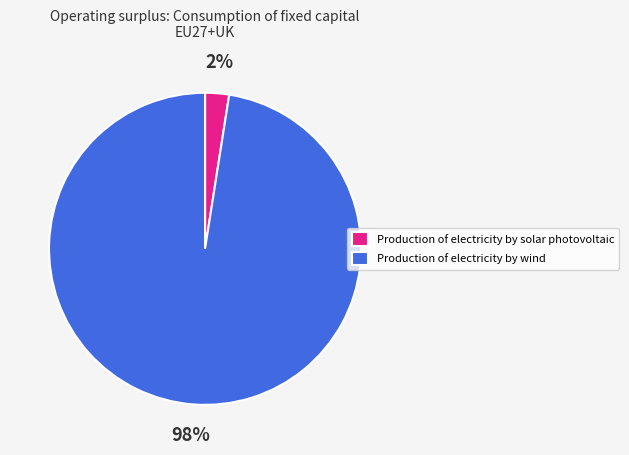

True or false: Production of electricity by solar photovoltaic accounts for 16% of the total.

False